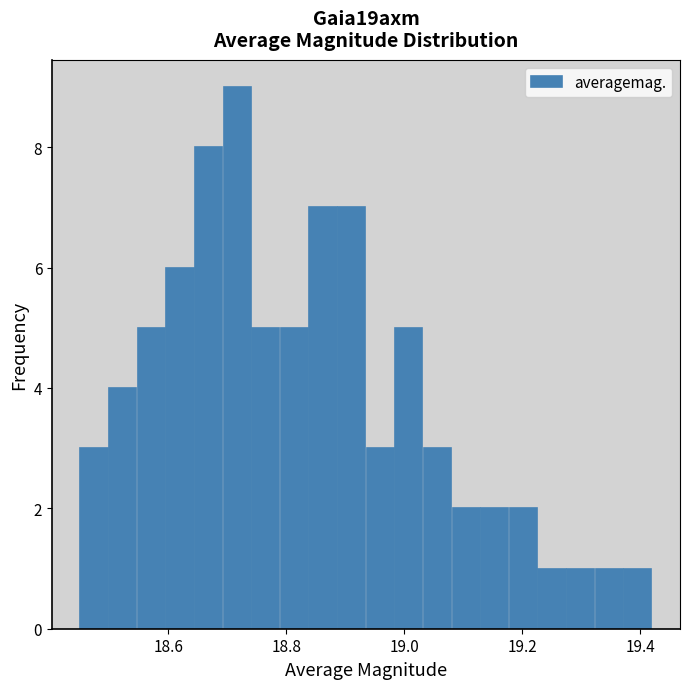

Around what value on the x-axis is the tallest bar? Give the approximate position of its centre, as read against the axis.

18.72